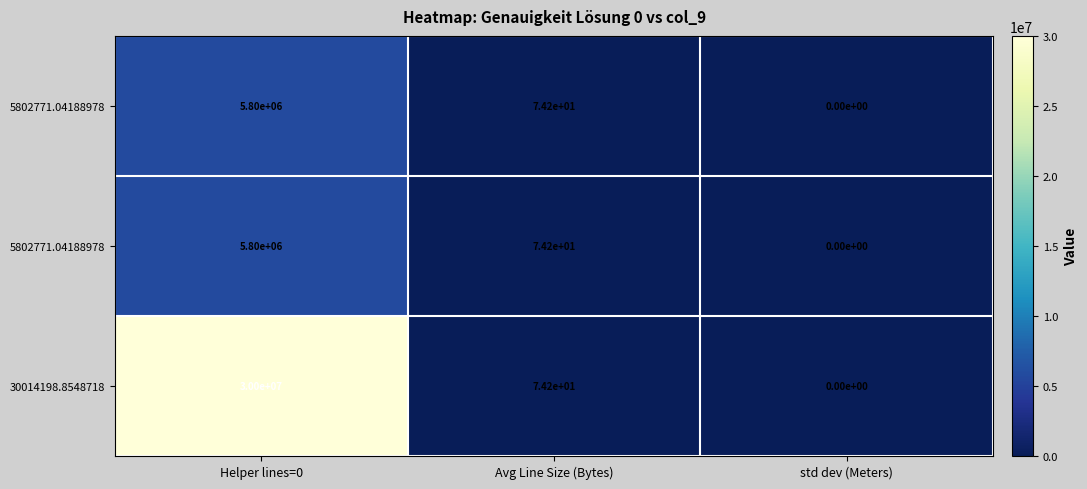

Which category has the highest value across all series?

Helper lines=0